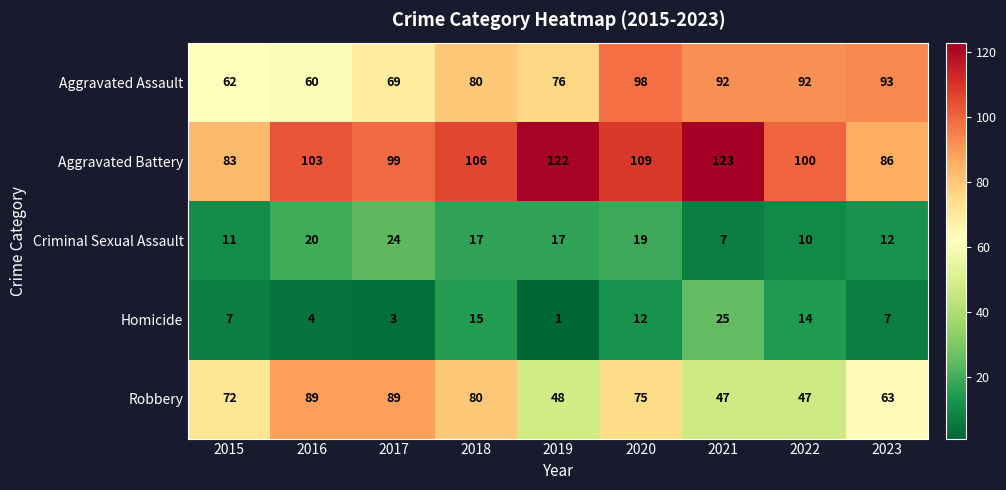

True or false: Aggravated Assault has a value of 98 at 2020.

True